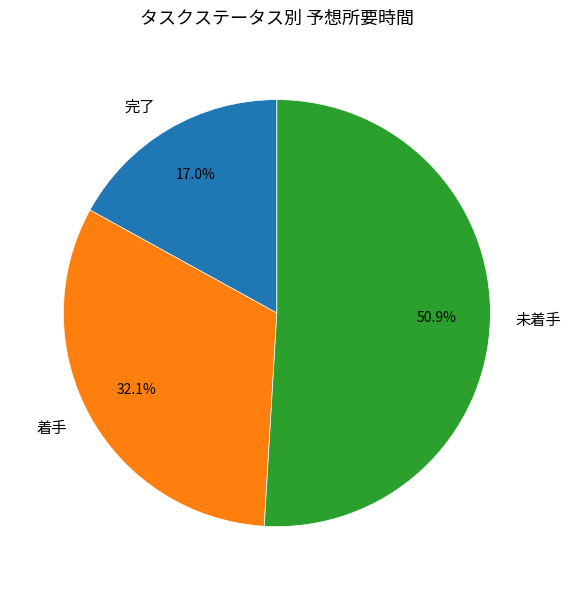

To the nearest percent, what percentage of the pie is 未着手?

51%